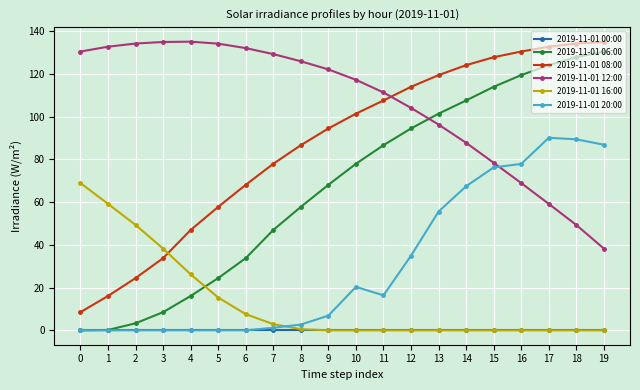

True or false: 2019-11-01 08:00 and 2019-11-01 20:00 intersect in this chart.

False